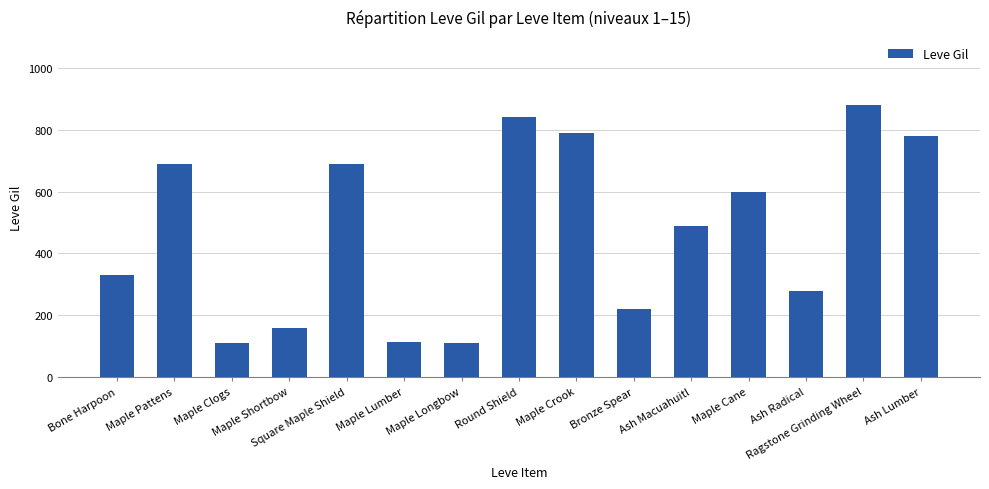

What is the minimum value shown in the chart?

110